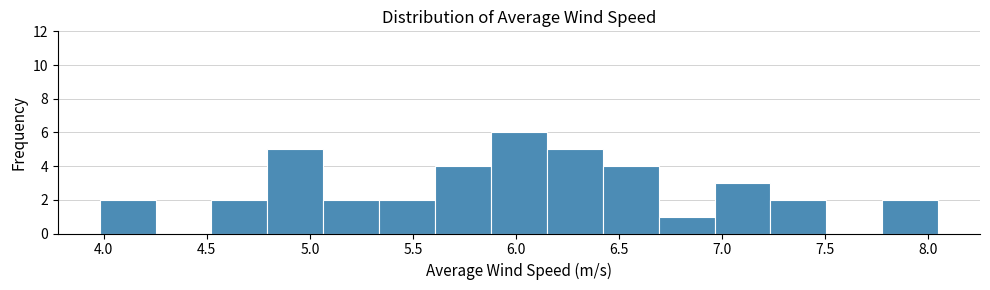

What is the height of the bar covering 6.95 to 7.25 on the x-axis? Neither the bar edges nor the heights are printed on the chart, so give them approximately, as read against the axes.

3